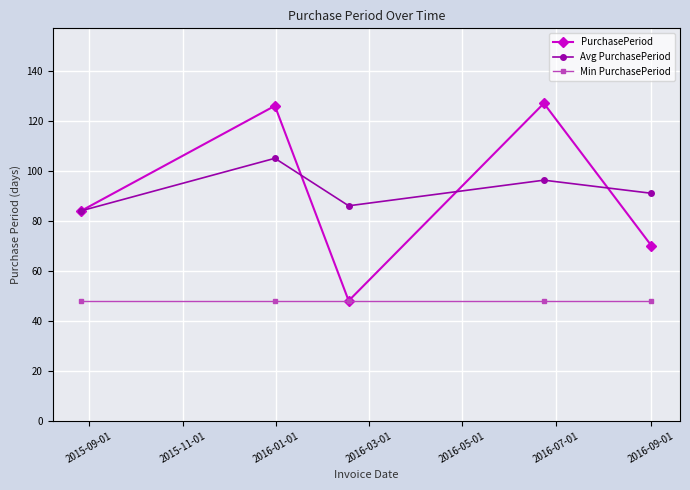

Rank the series by their maximum value, from highest to lowest.

PurchasePeriod, Avg PurchasePeriod, Min PurchasePeriod